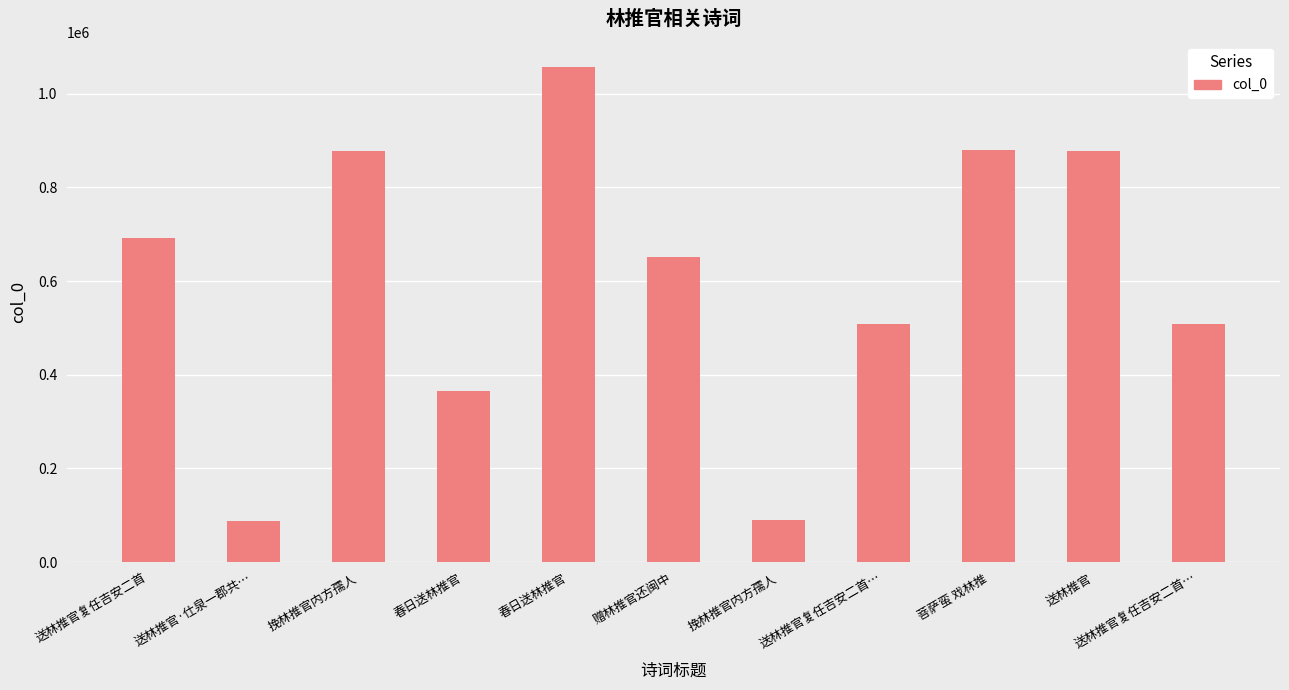

What is the sum of all values?

6592288